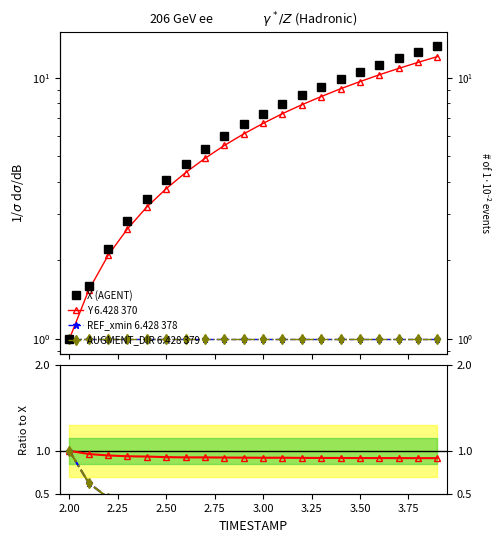

Is the value of X at 16 greater than the value of Y at 13?

Yes